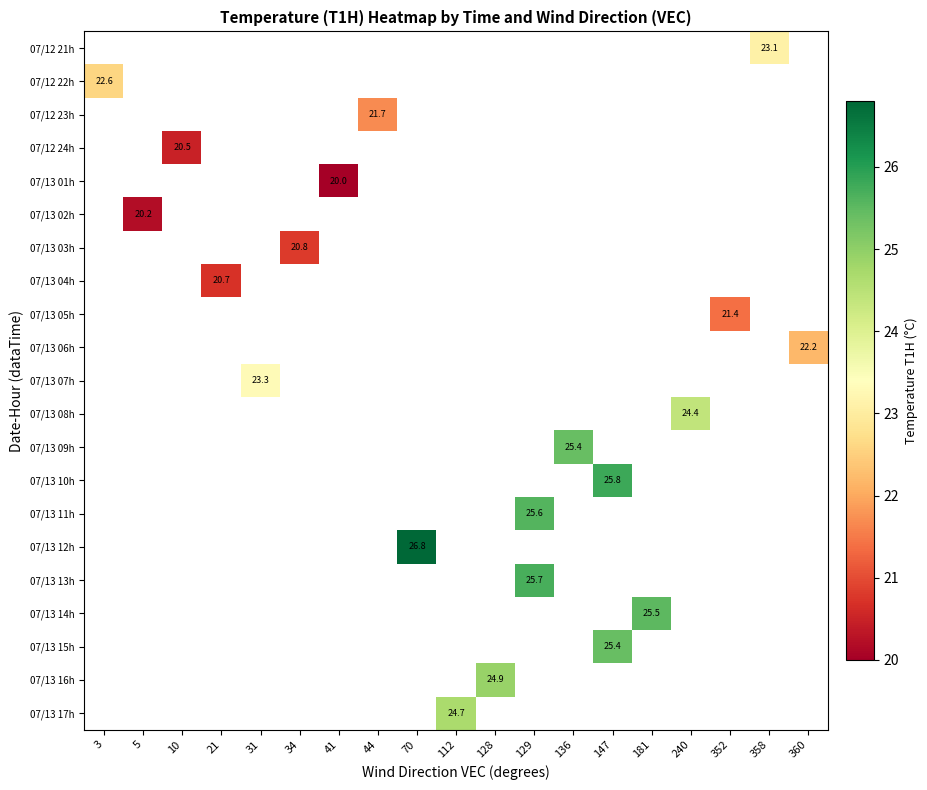

How many distinct data groups are displayed?

21